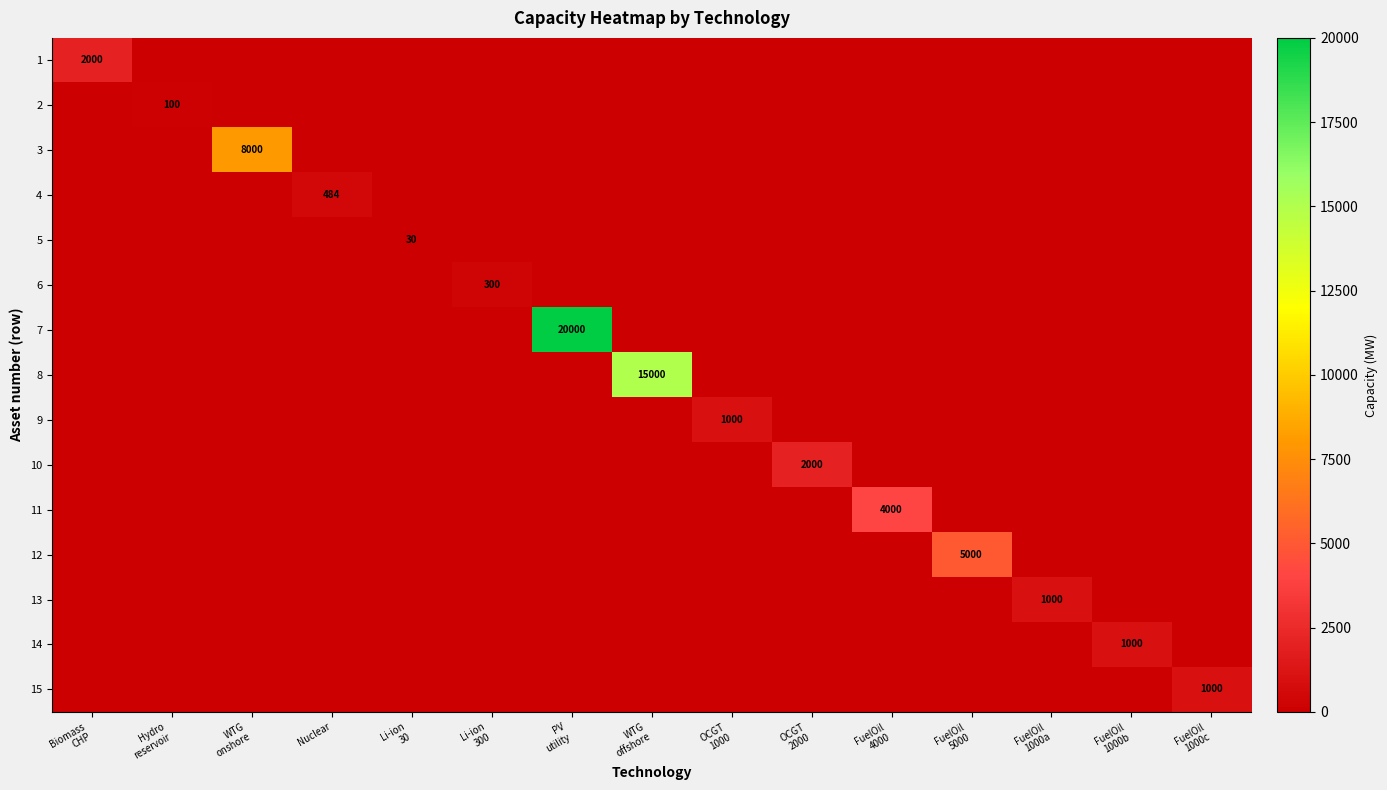

True or false: 1 has a value of -1161 at WTG offshore.

False